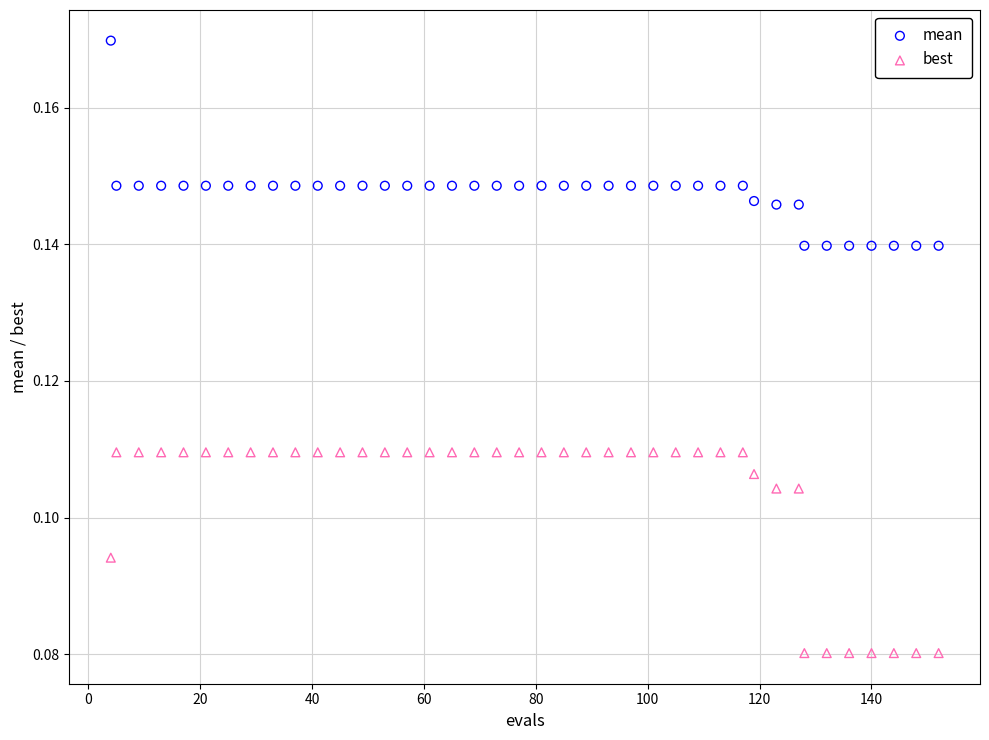

Which series reaches the maximum Y coordinate?

mean